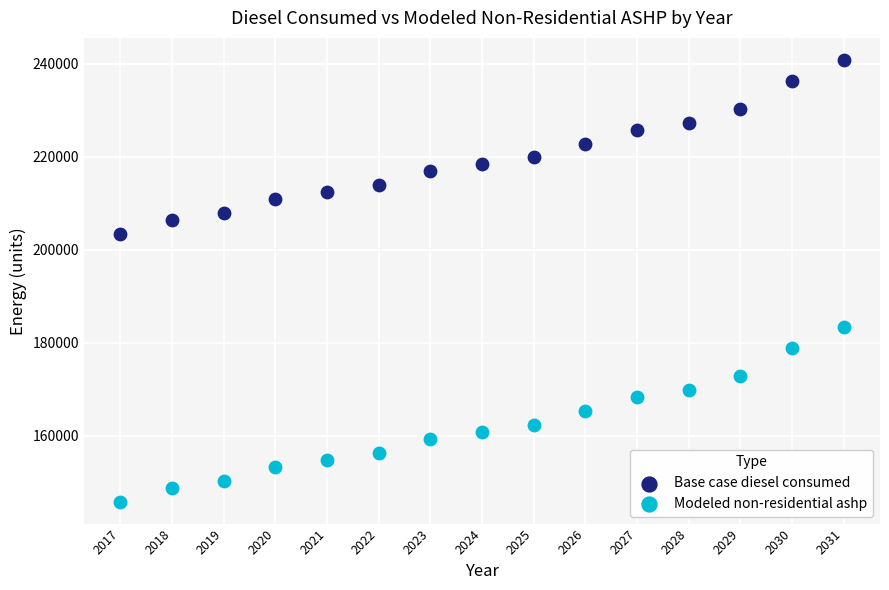

Across all data points, what is the range of Y values (max minus min)?

95065.4